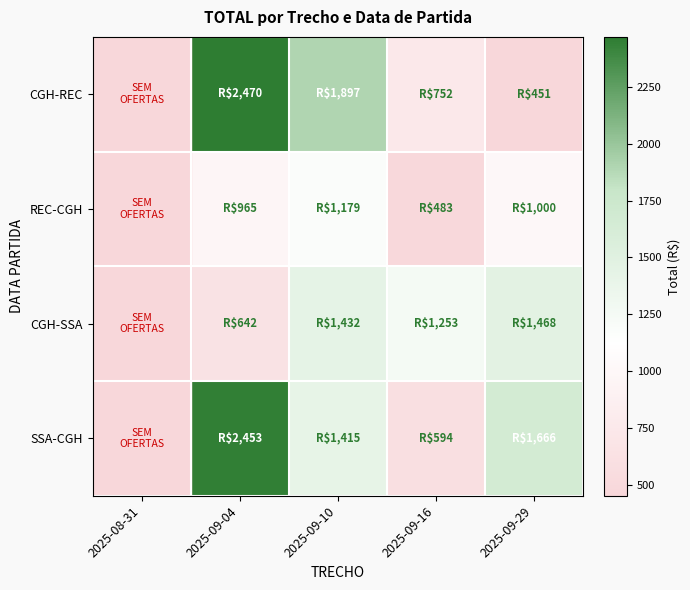

At which category is the sum across all series the highest?

2025-09-04